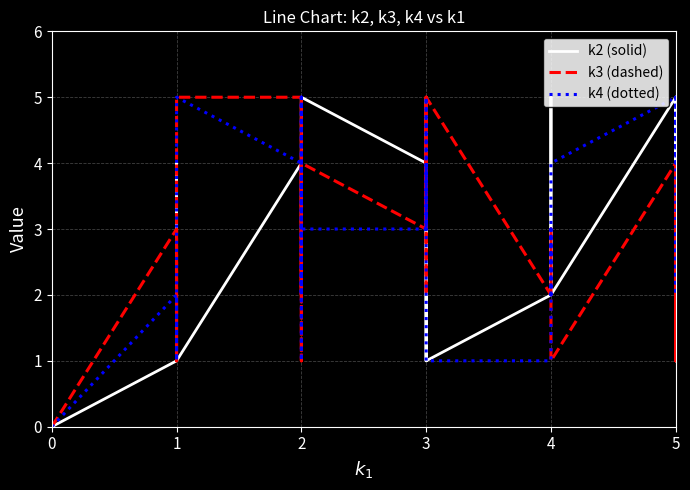

Count the number of categories in the chart.

40